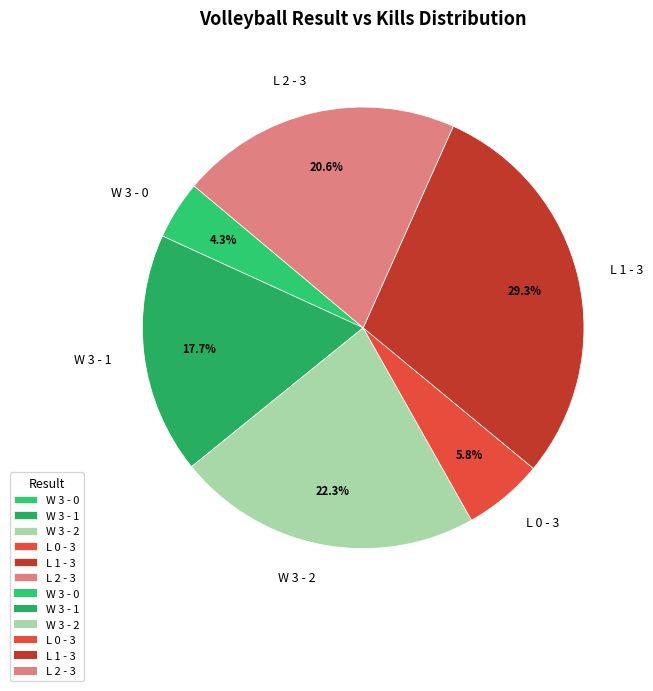

To the nearest percent, what percentage of the pie is W 3 - 0?

4%